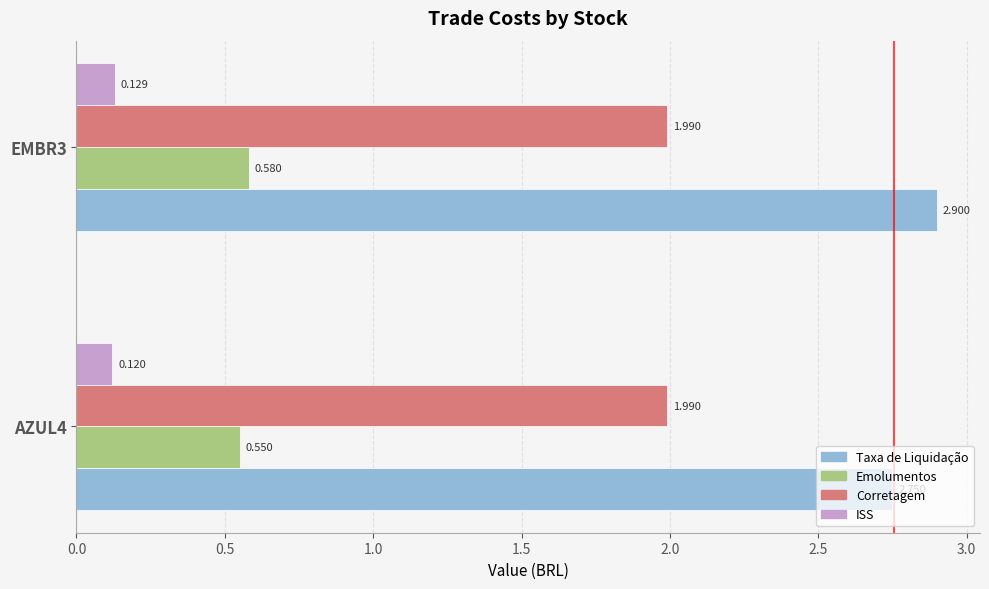

Which series has the widest spread of values?

Taxa de Liquidação